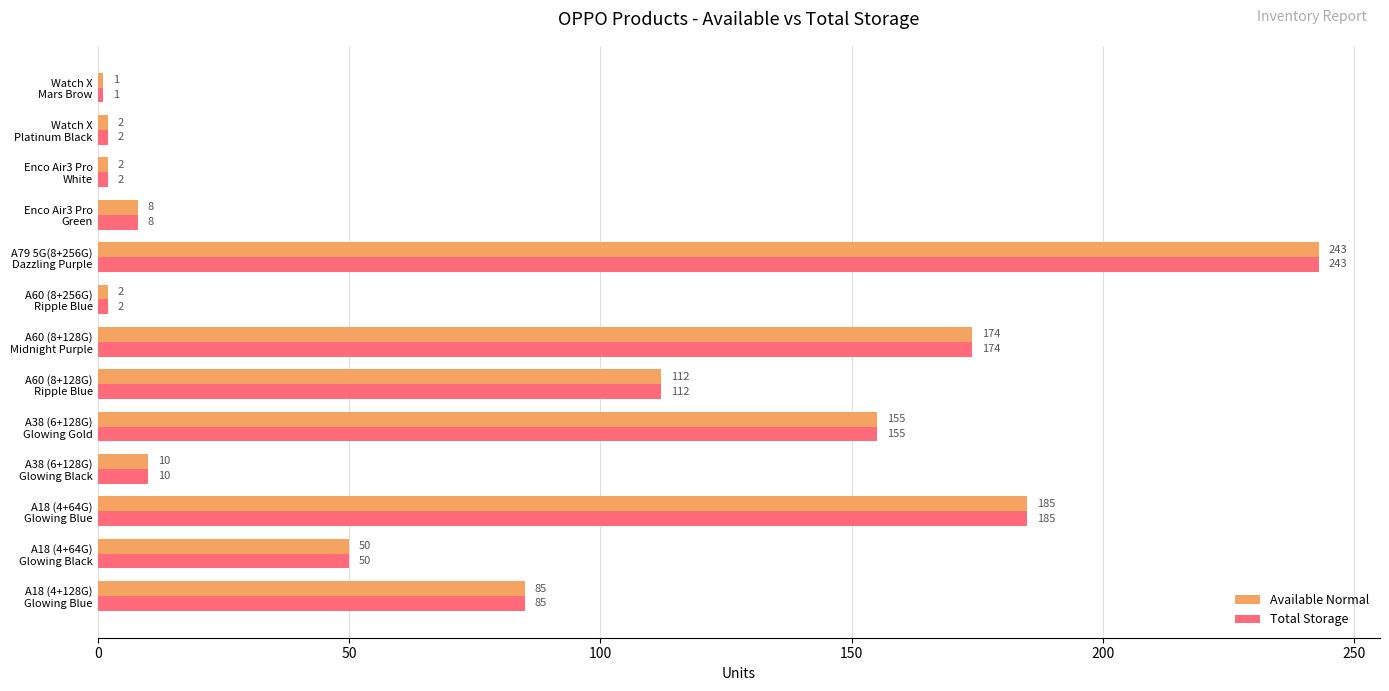

What is the average value of the Total Storage series?

79